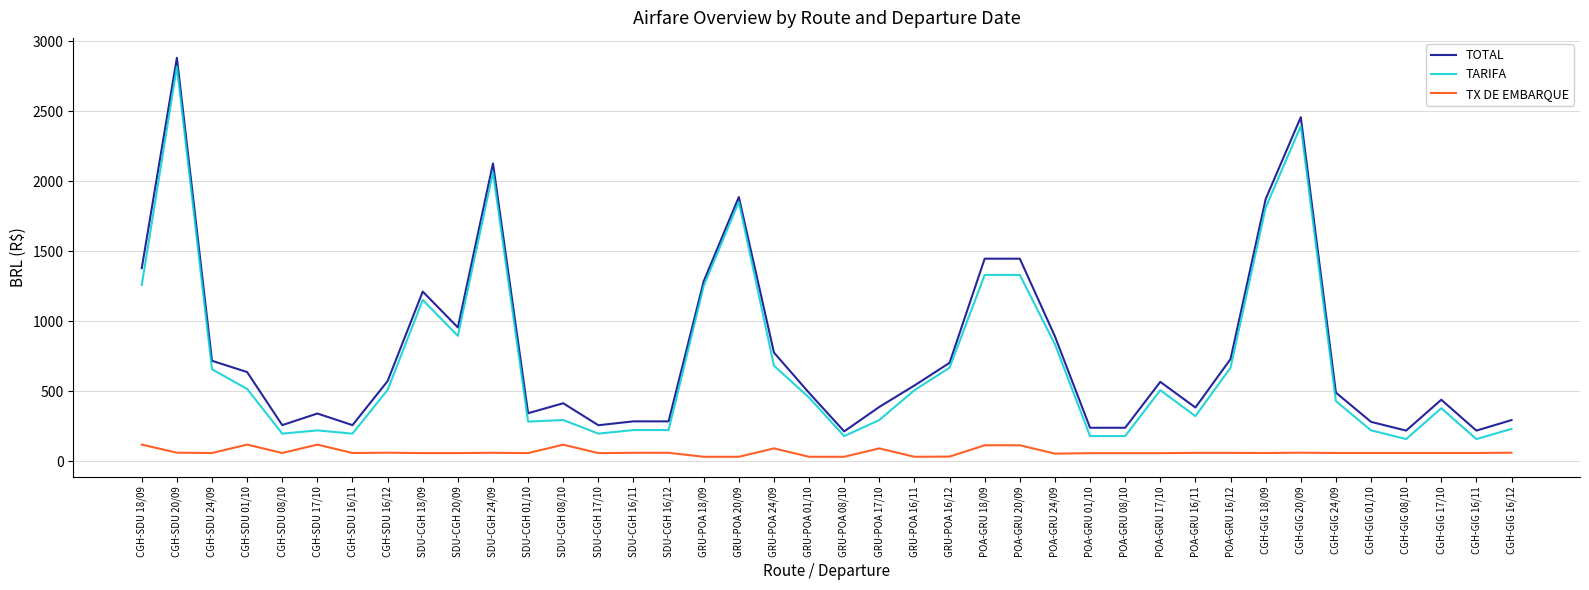

What is the highest value of the TARIFA series?

2819.2